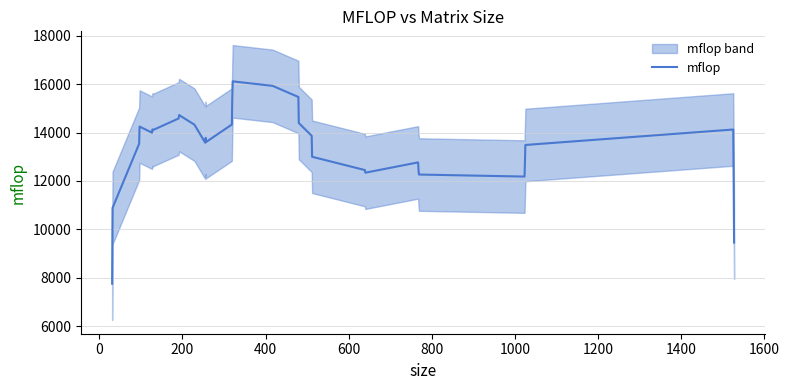

What is the highest value of the mflop series?

16119.9